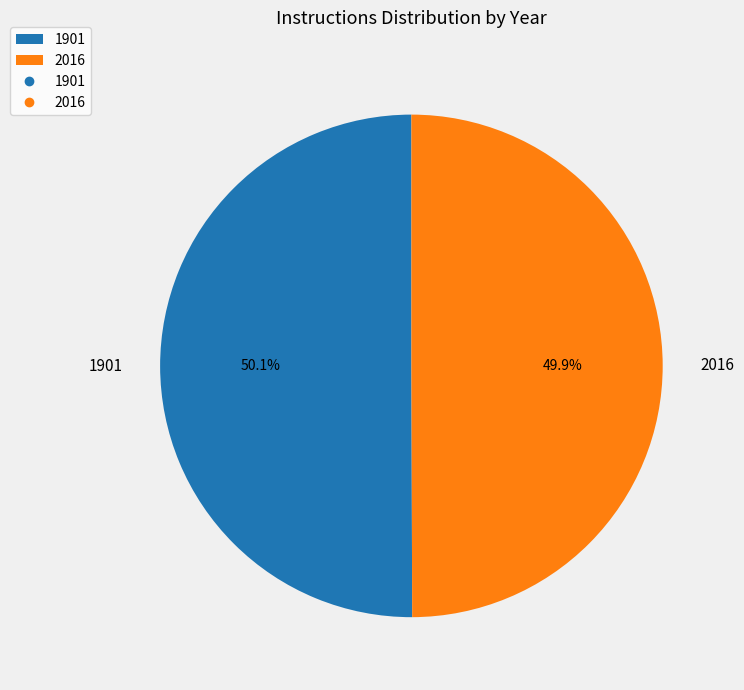

Is there any slice that represents more than half of the pie?

Yes